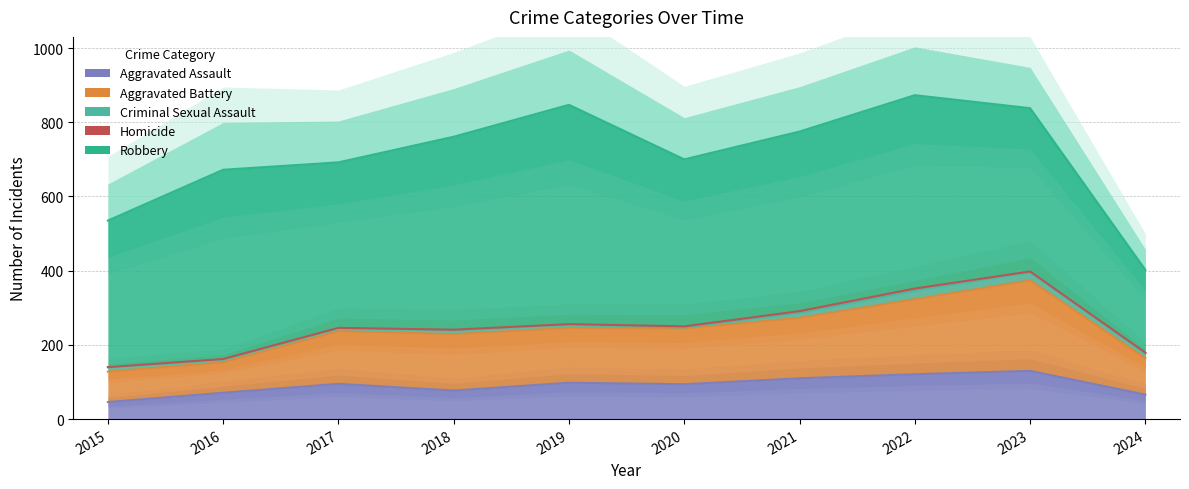

What is the difference between the maximum and second lowest values in the Robbery series?

196